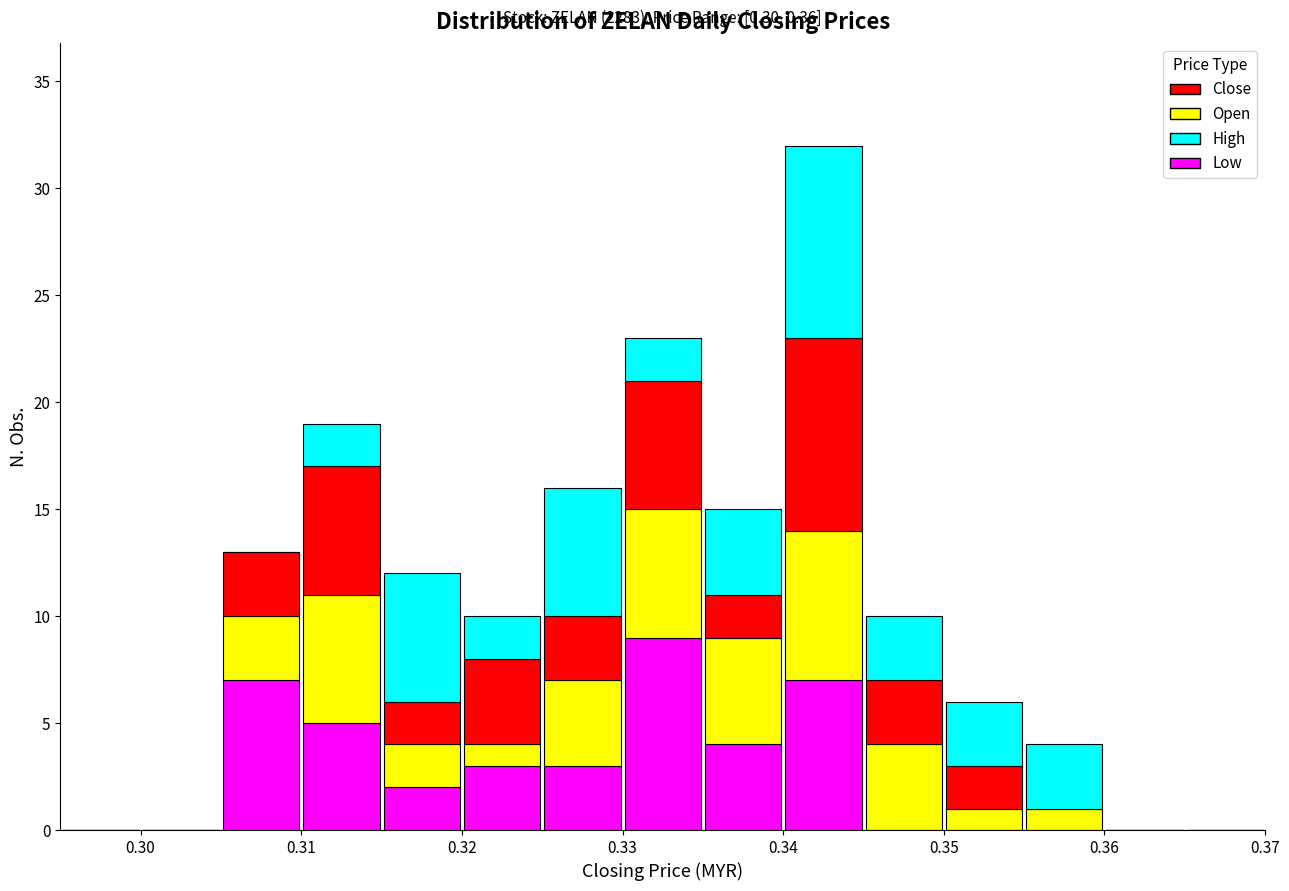

Which range on the x-axis has the tallest stacked bar (by total height)?

0.340 to 0.345